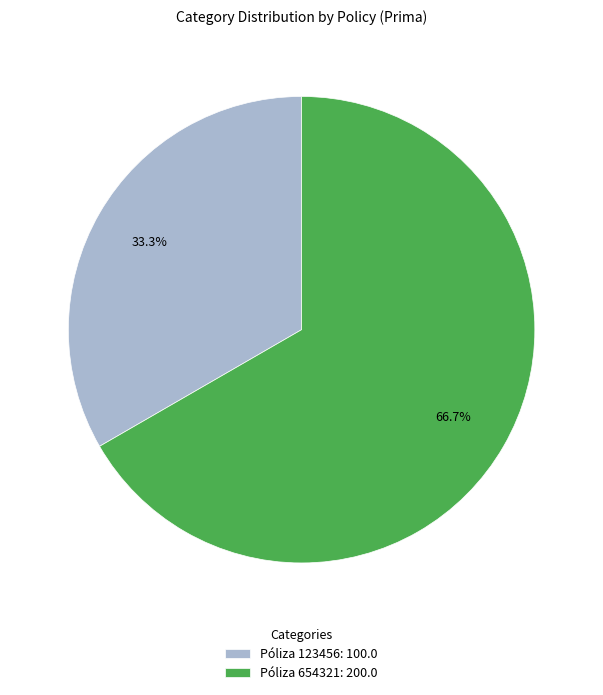

Which slice is the largest?

Póliza 654321: 200.0